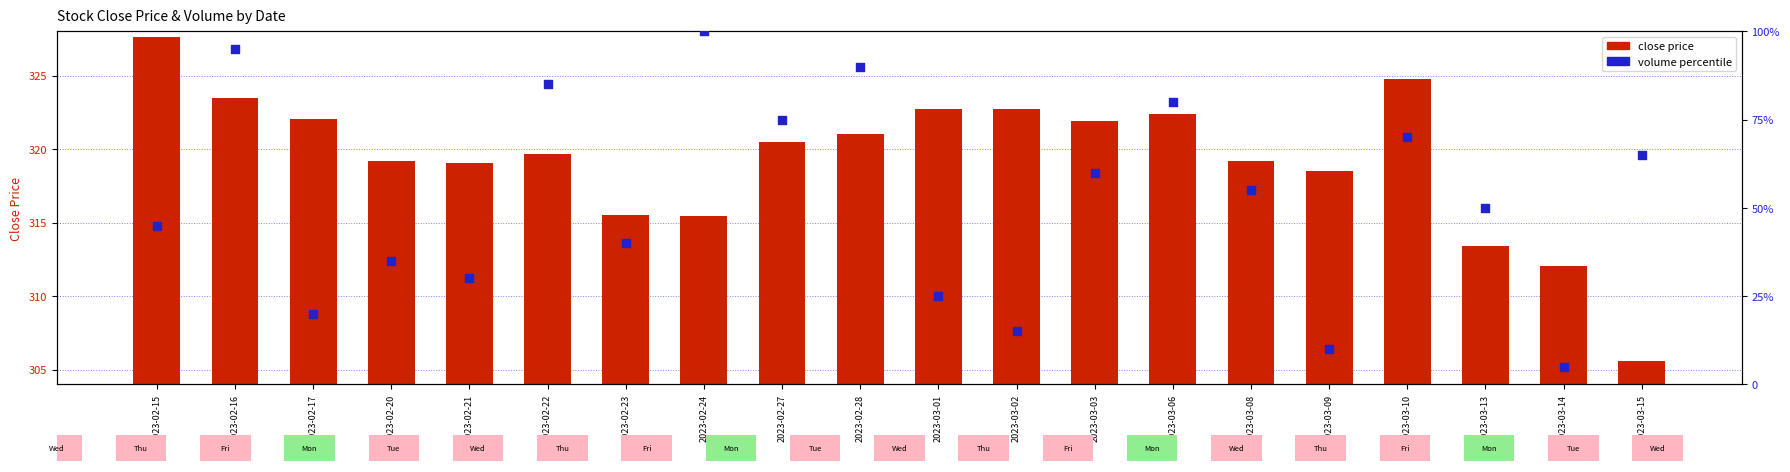

Which series contains the lowest Y value?

volume percentile